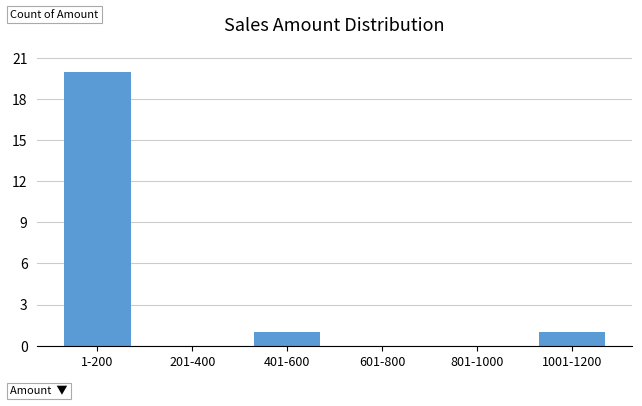

Reading left to right, what are all the values shown in this chart?

1-200=20	201-400=0	401-600=1	601-800=0	801-1000=0	1001-1200=1